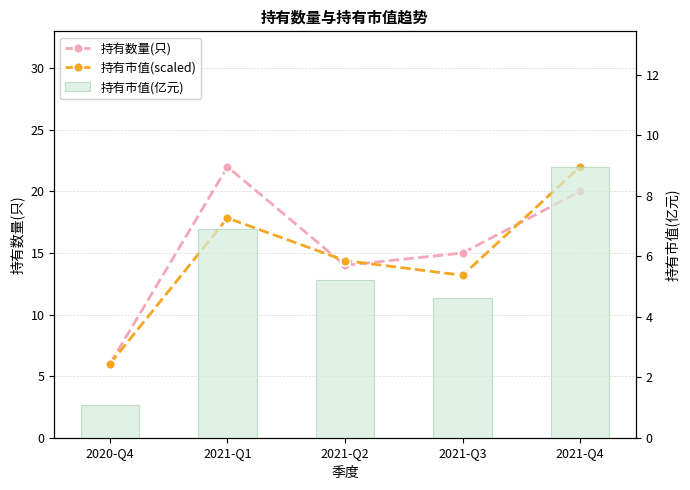

At which label does 持有市值(scaled) first exceed 14?

2021-Q1